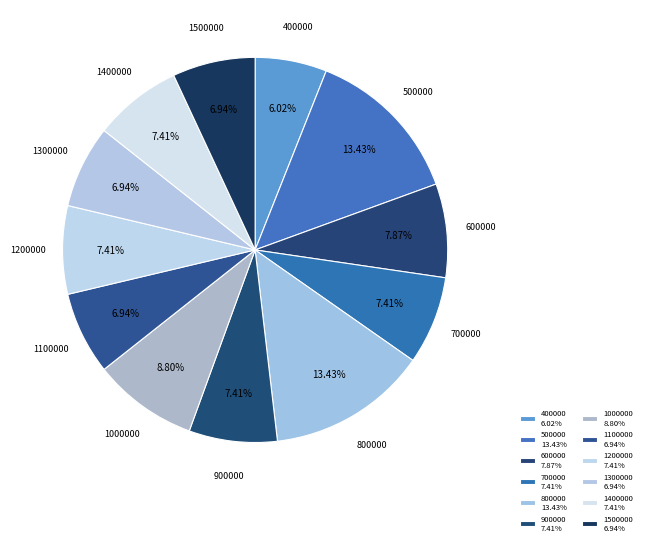

To the nearest percent, what is the combined percentage of 800000 and 1200000?

21%